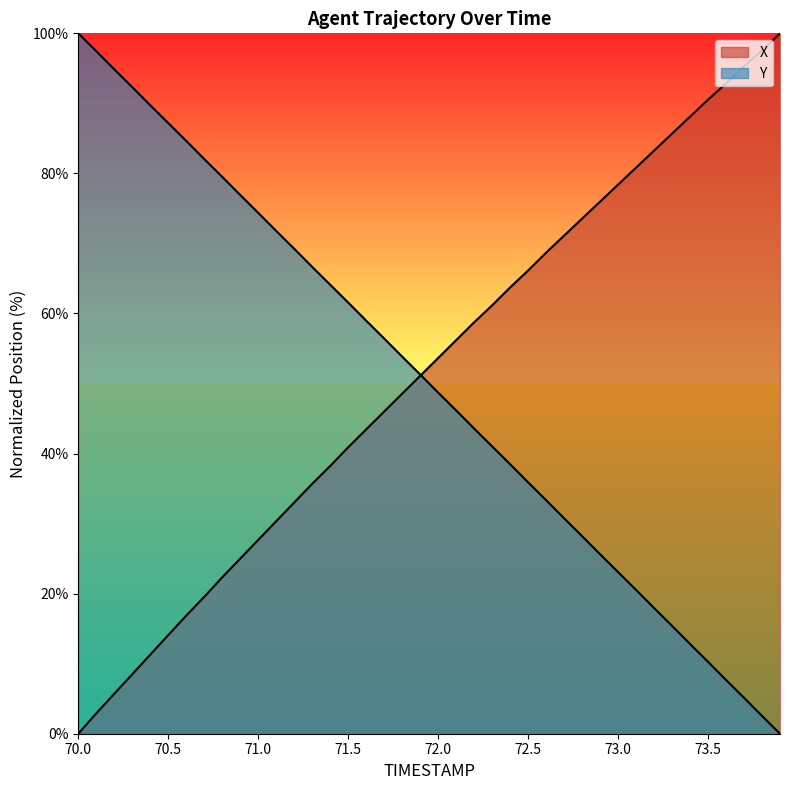

The Y series shows 64.9 at 72.3. True or false?

False